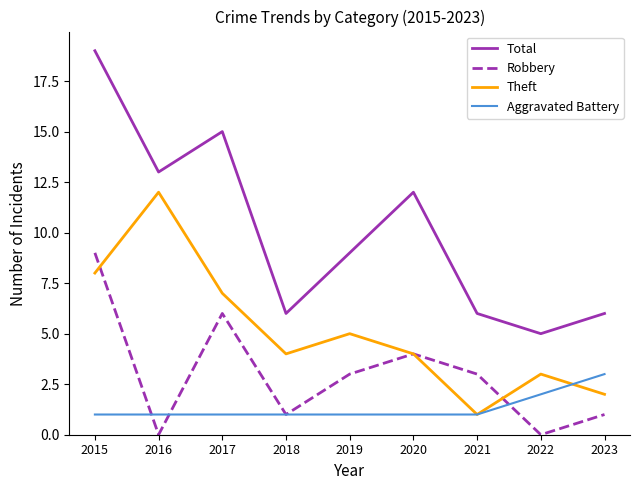

List the series in order of their overall mean, highest first.

Total, Theft, Robbery, Aggravated Battery